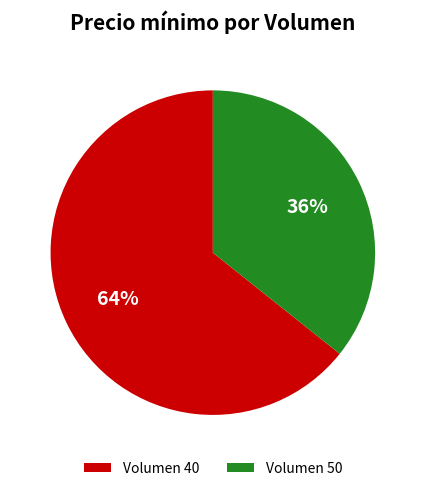

To the nearest percent, what is the average slice percentage?

50%